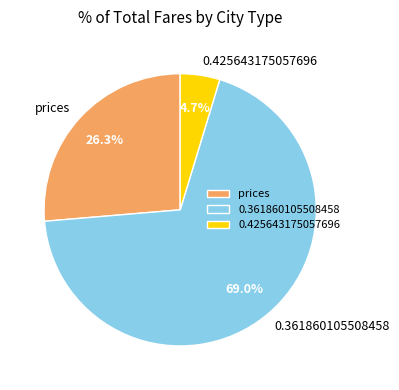

Between prices and 0.425643175057696, which is larger?

prices